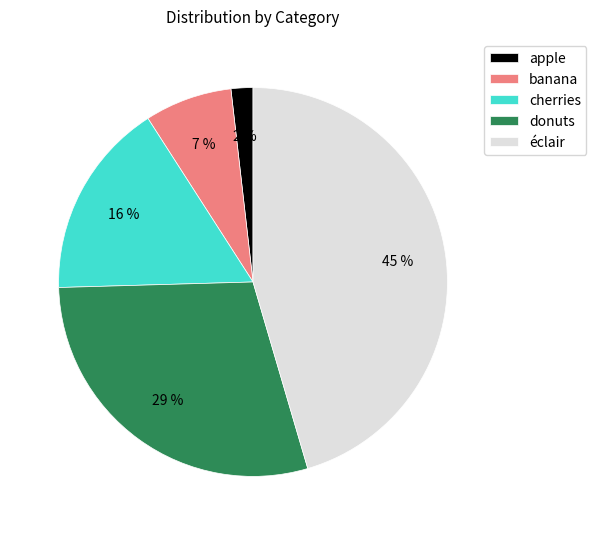

Does any single category account for the majority?

No